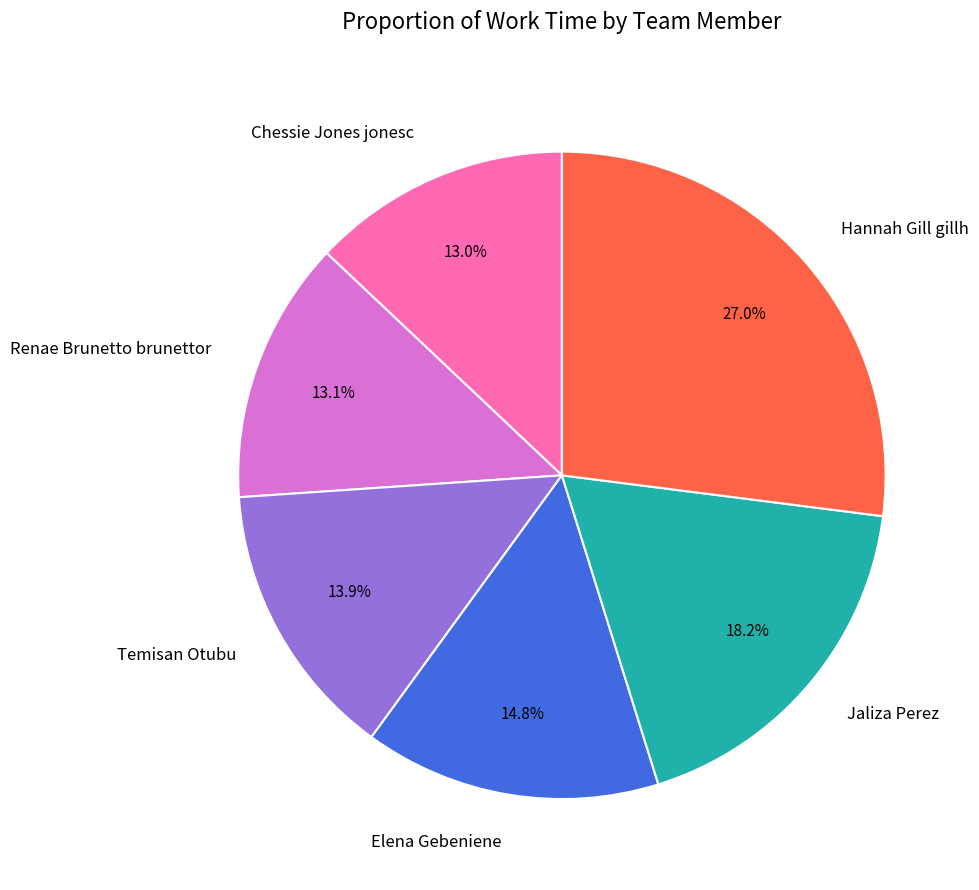

Which category has the biggest portion of the pie?

Hannah Gill gillh